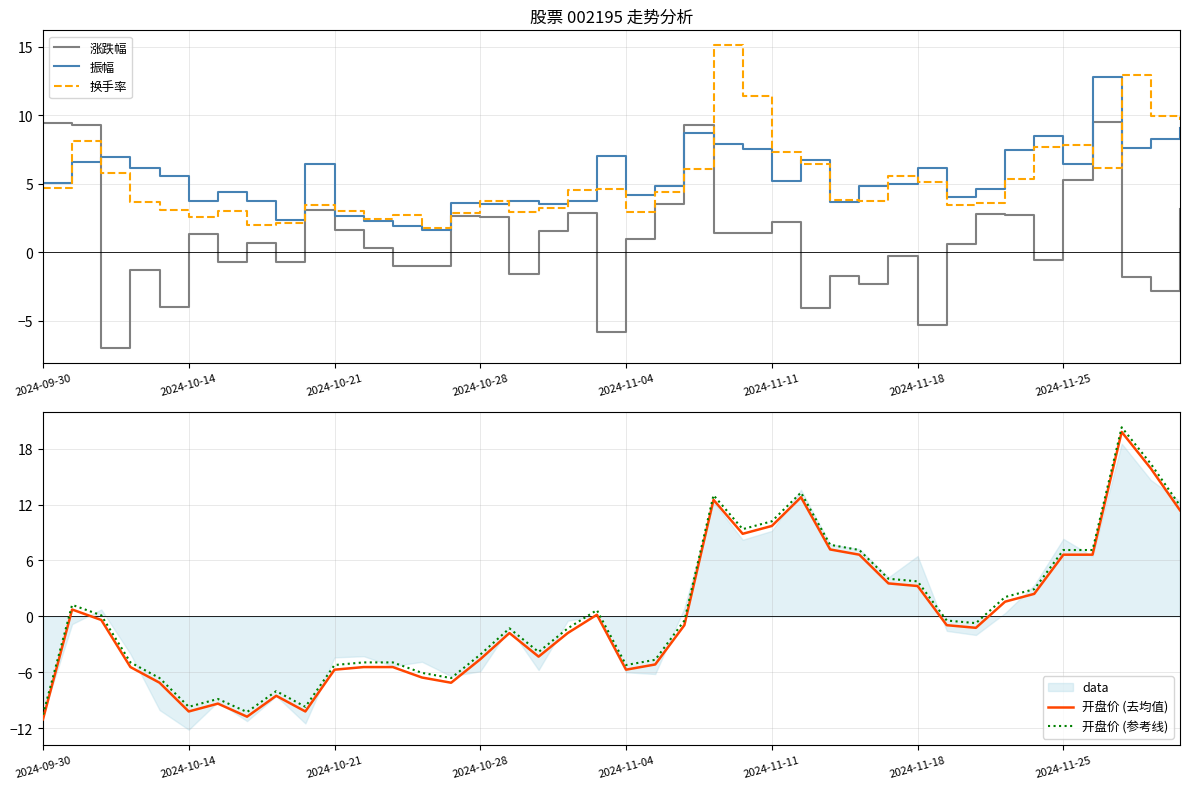

True or false: 换手率 has a value of 5.9 at 2024-10-28.

False